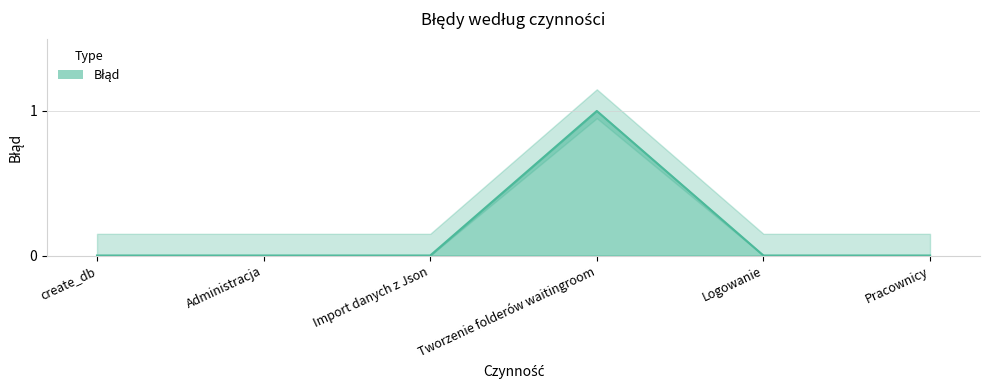

Reading right to left, list all the values displayed in this chart.

Pracownicy=0	Logowanie=0	Tworzenie folderów waitingroom=1	Import danych z Json=0	Administracja=0	create_db=0